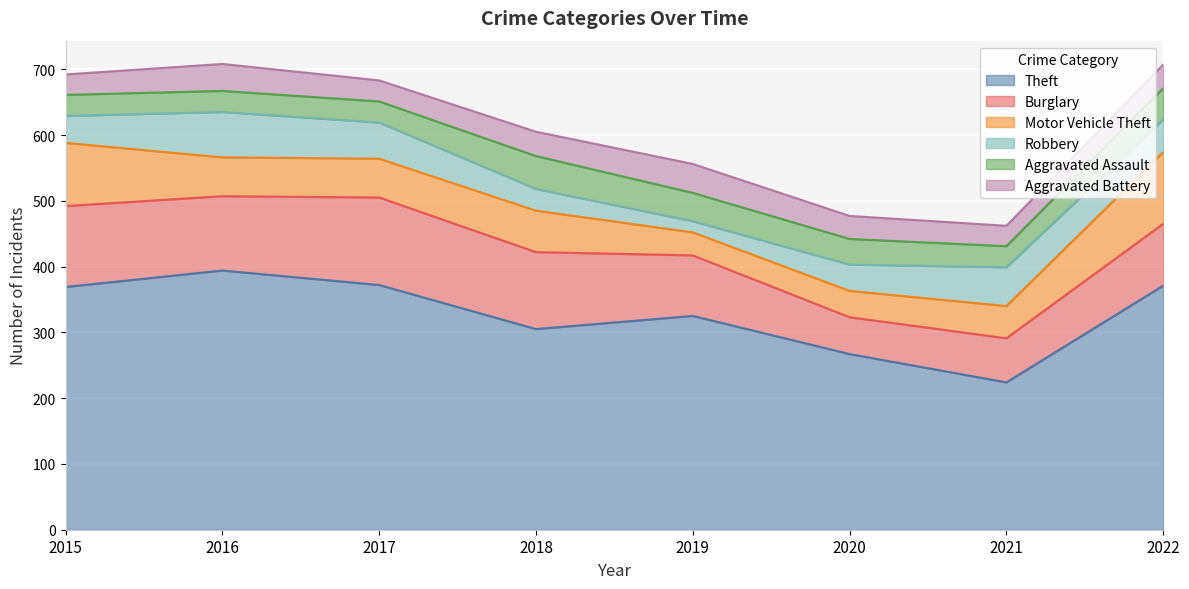

What is the maximum value for Theft?

394